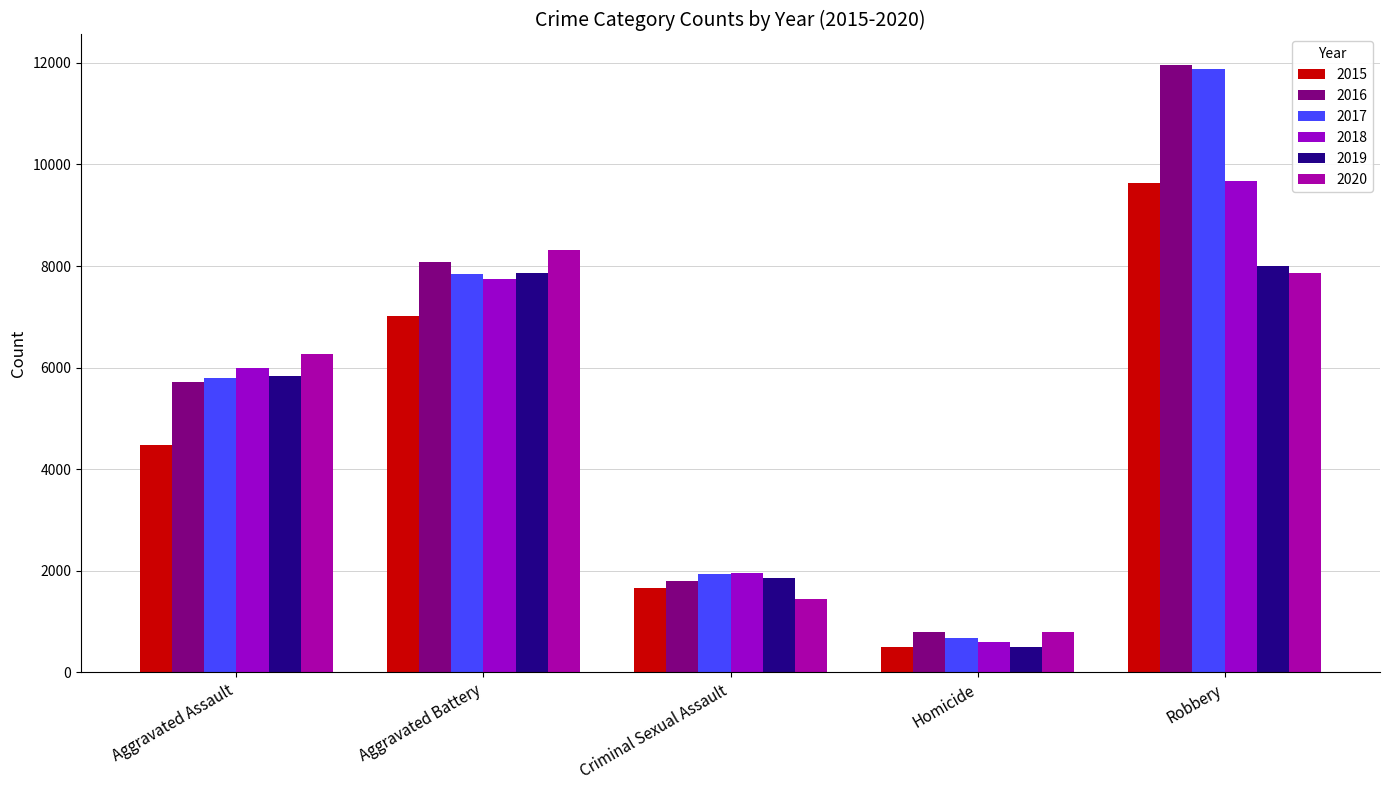

Are the bars horizontal?

No